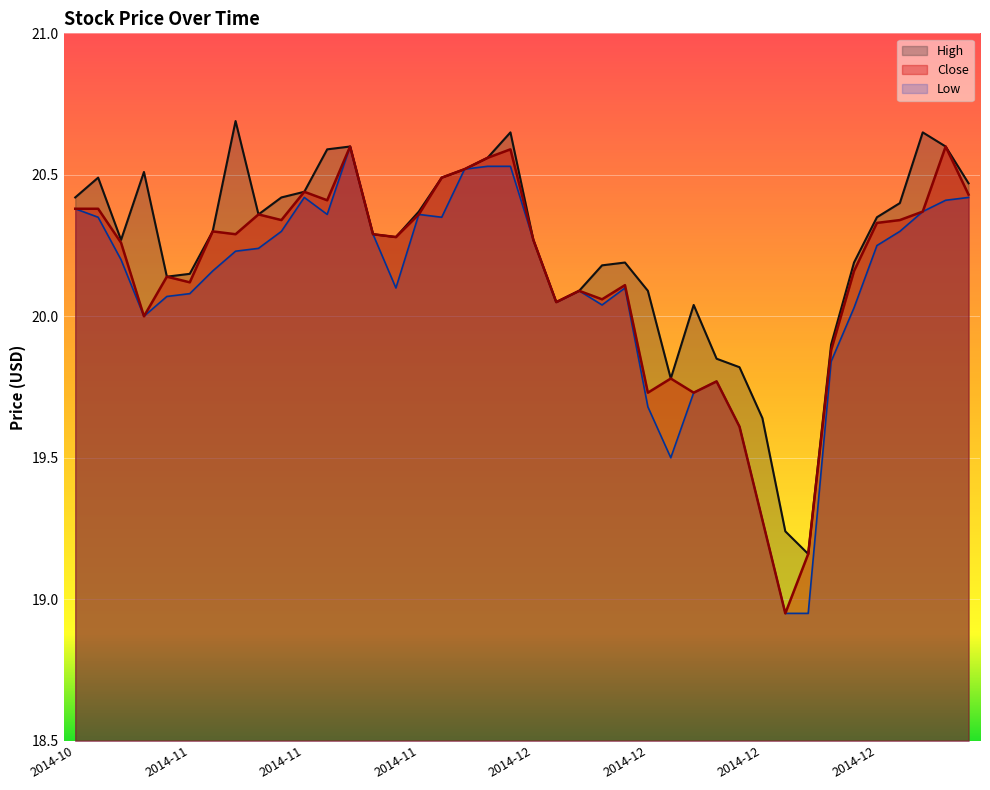

What is the maximum value shown in the chart?

20.7